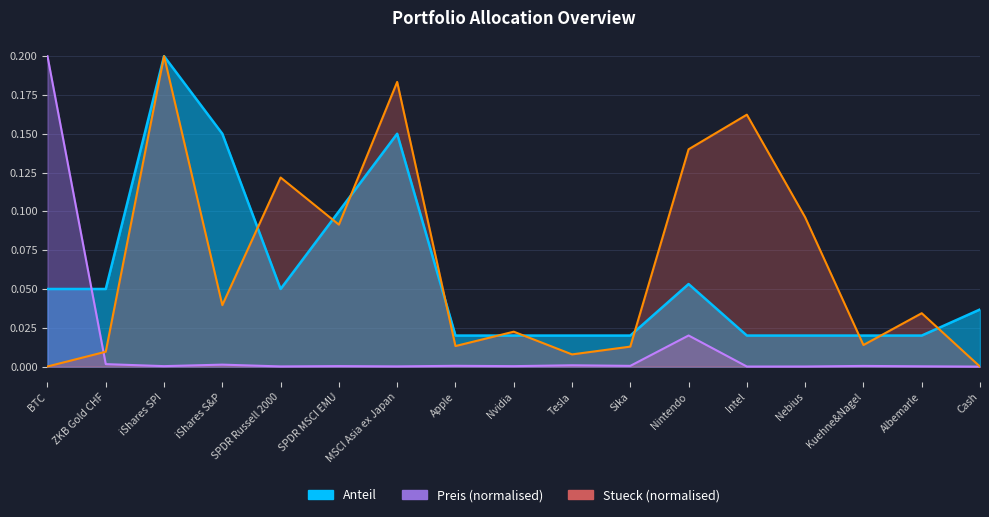

Which series changed the most between ZKB Gold CHF and SPDR Russell 2000?

Stueck